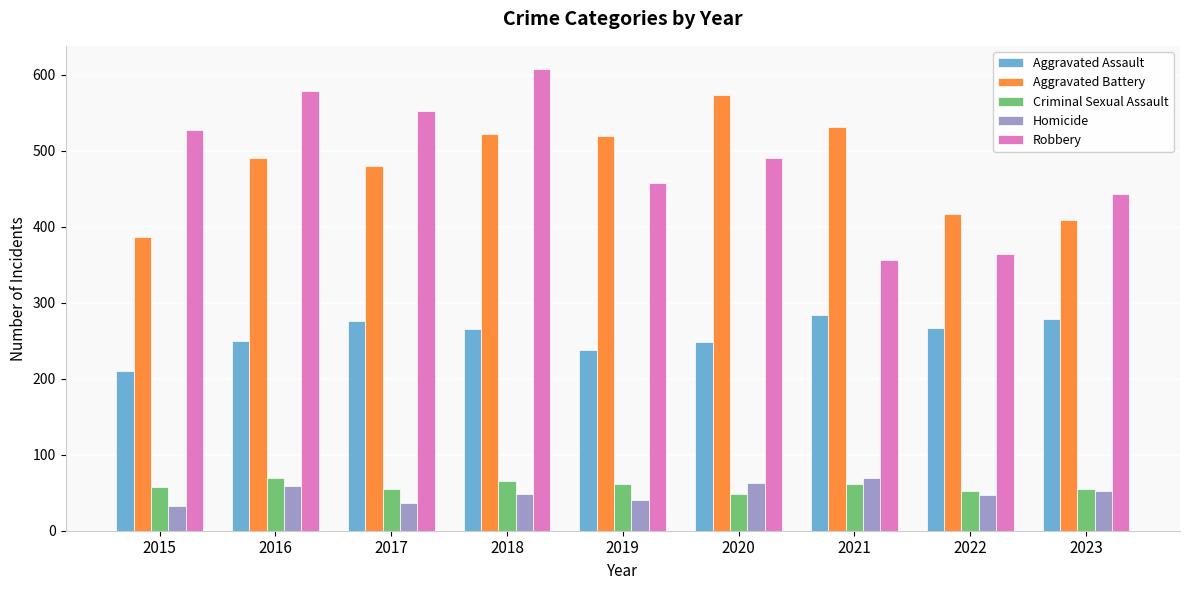

How many series are shown in this chart?

5